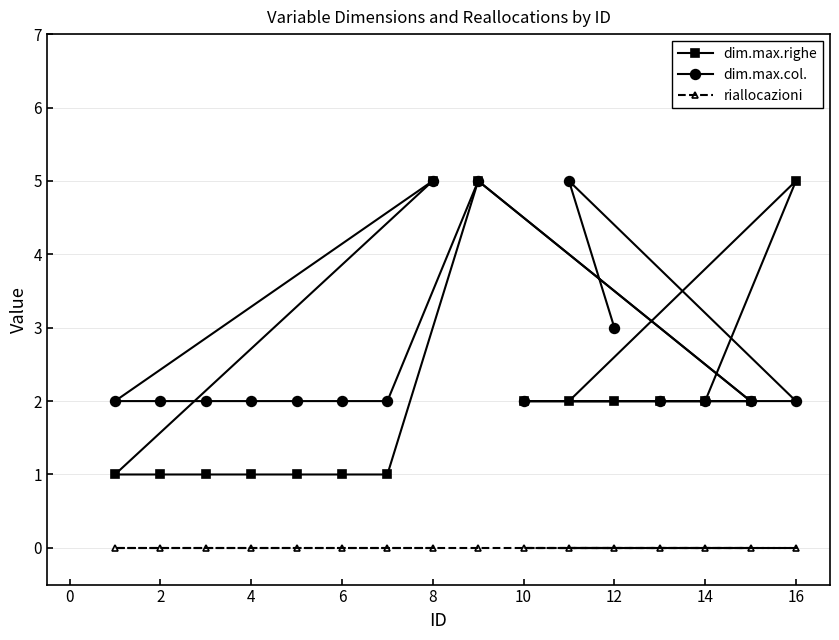

How many values in the dim.max.righe series exceed 2?

3